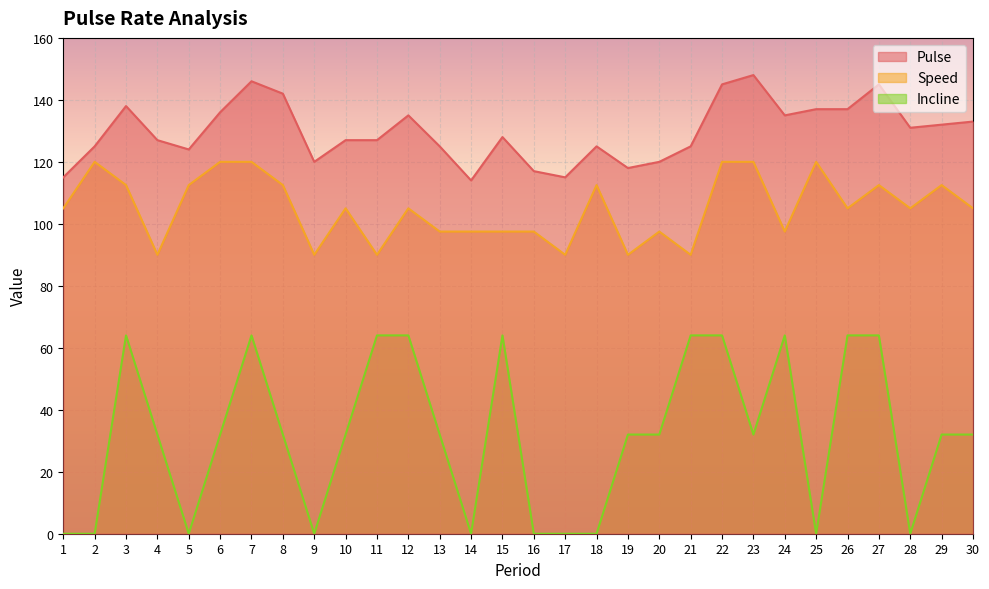

Which series has the widest spread of values?

Incline